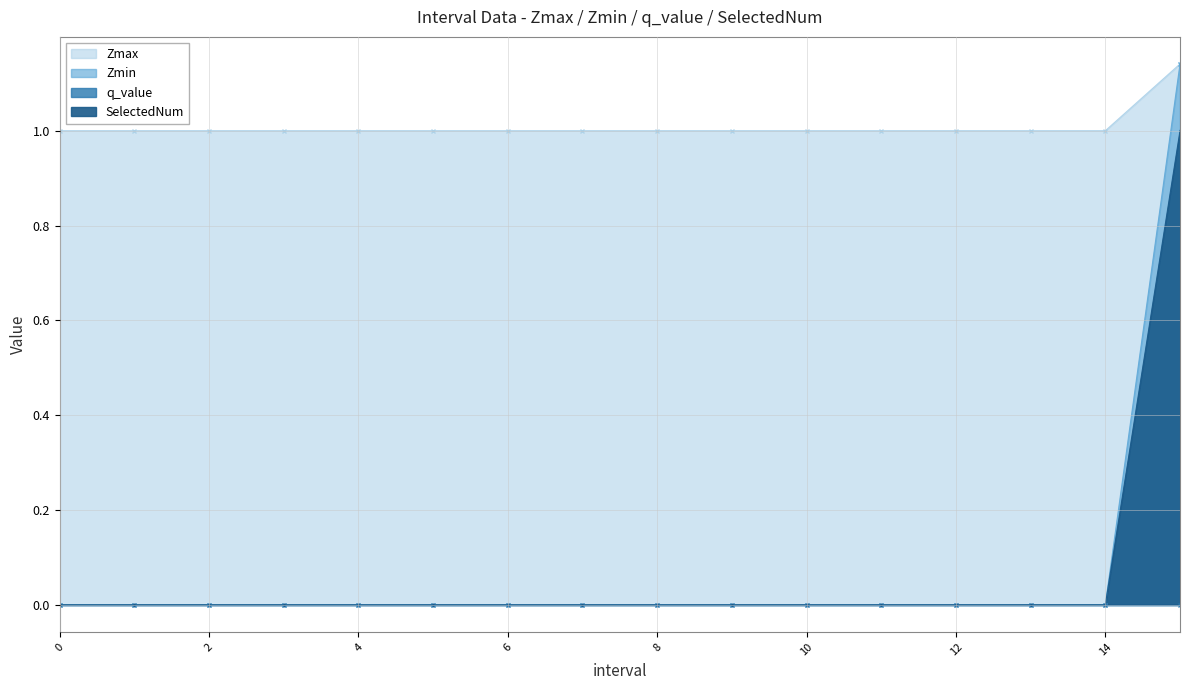

True or false: Zmax and SelectedNum intersect in this chart.

False